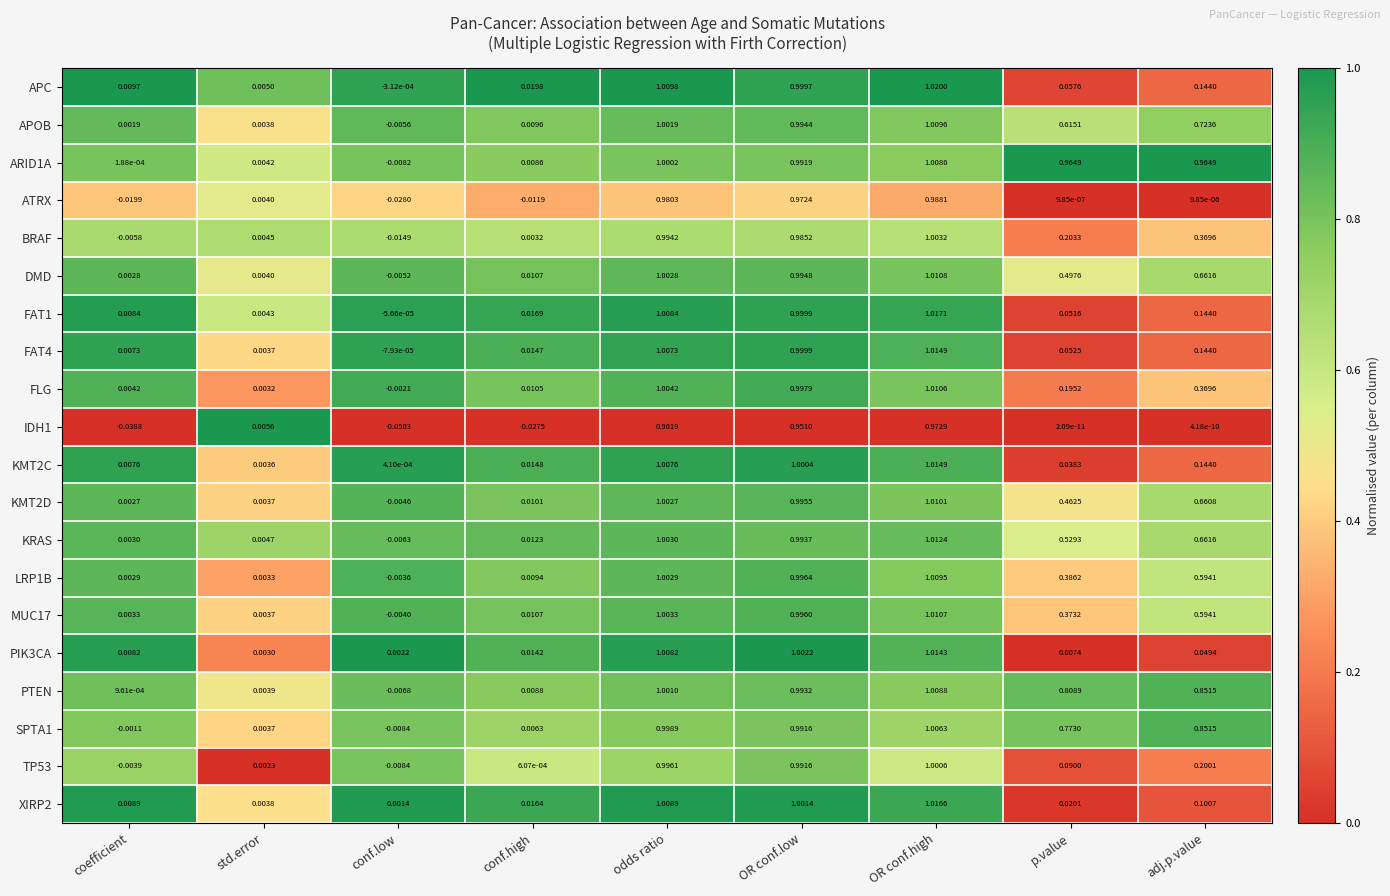

At which category is the sum across all series the highest?

OR conf.high